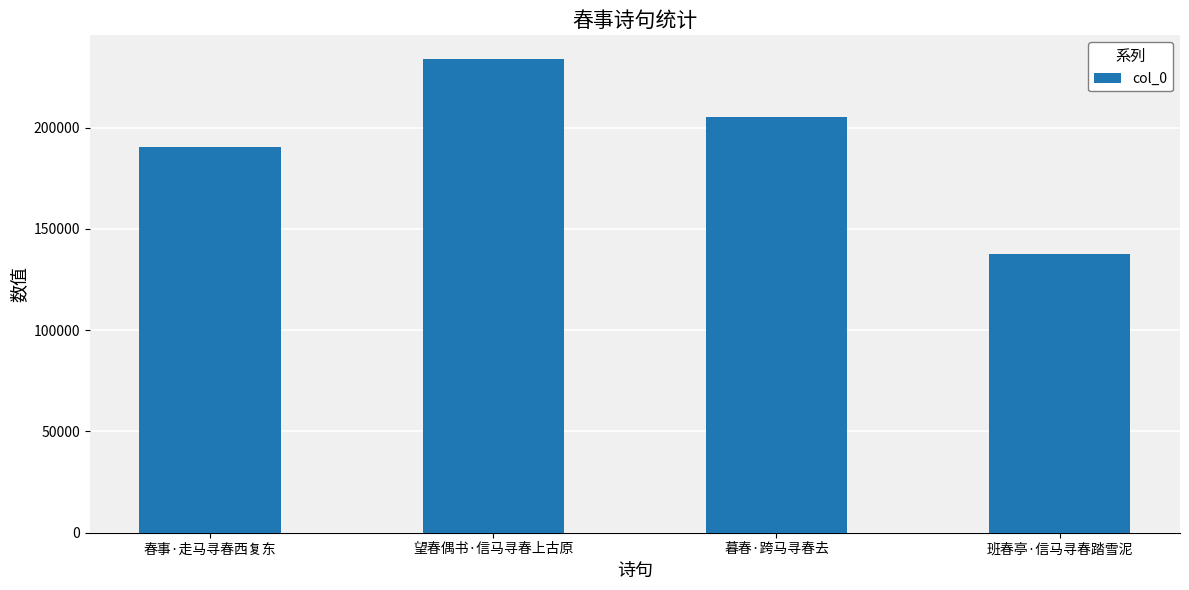

Reading right to left, what are all the values shown in this chart?

137694	205484	233908	190679